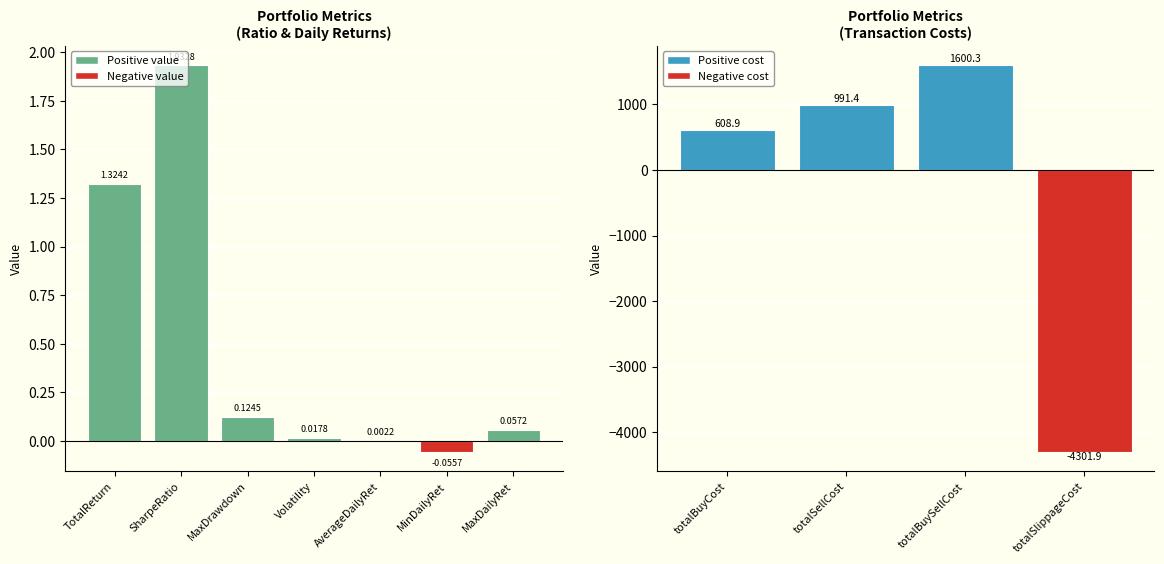

At which label does the data first exceed 0?

TotalReturn